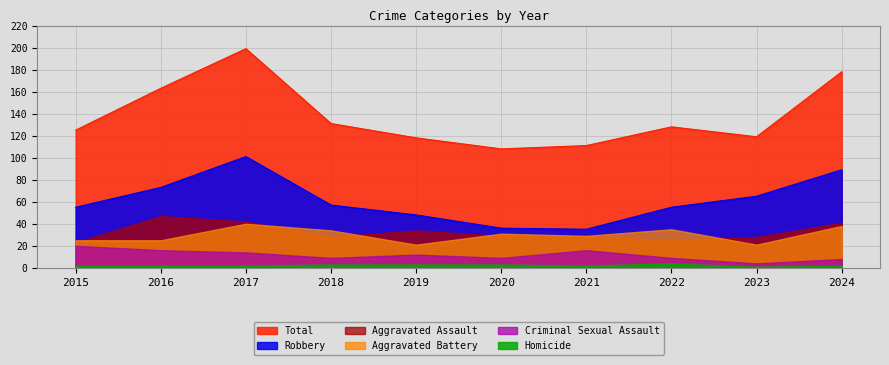

True or false: Aggravated Assault and Criminal Sexual Assault intersect in this chart.

False